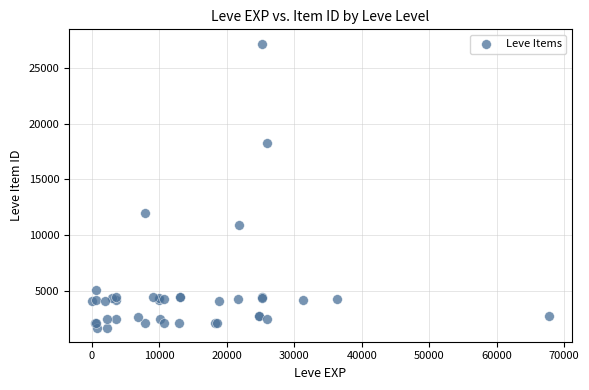

What Y value in the scatter plot is closest to 14448?

12018